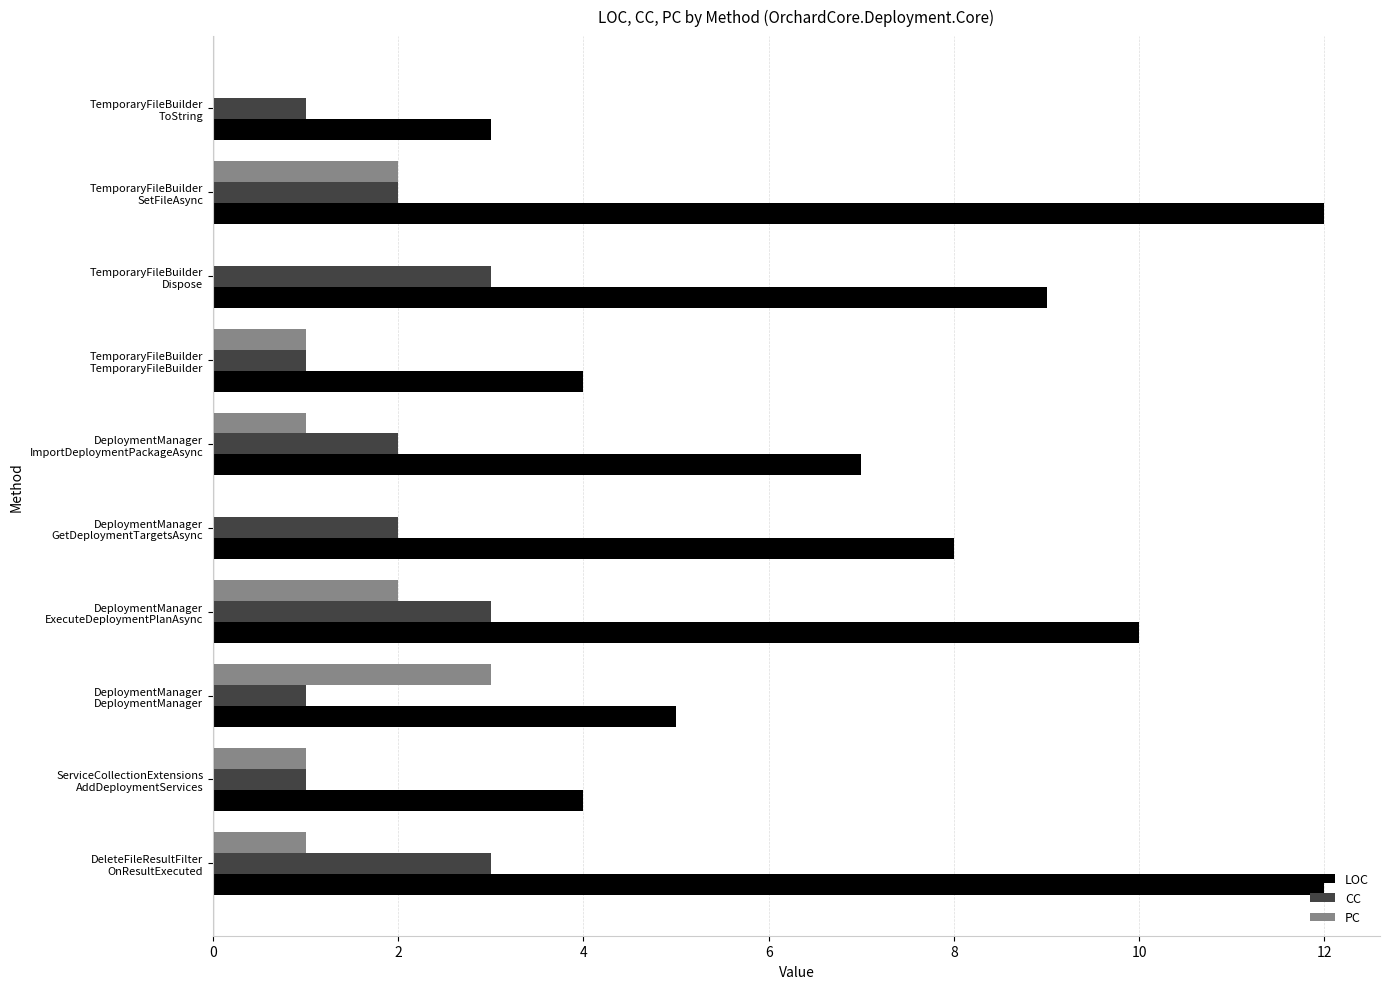

What is the sum of all CC values?

19